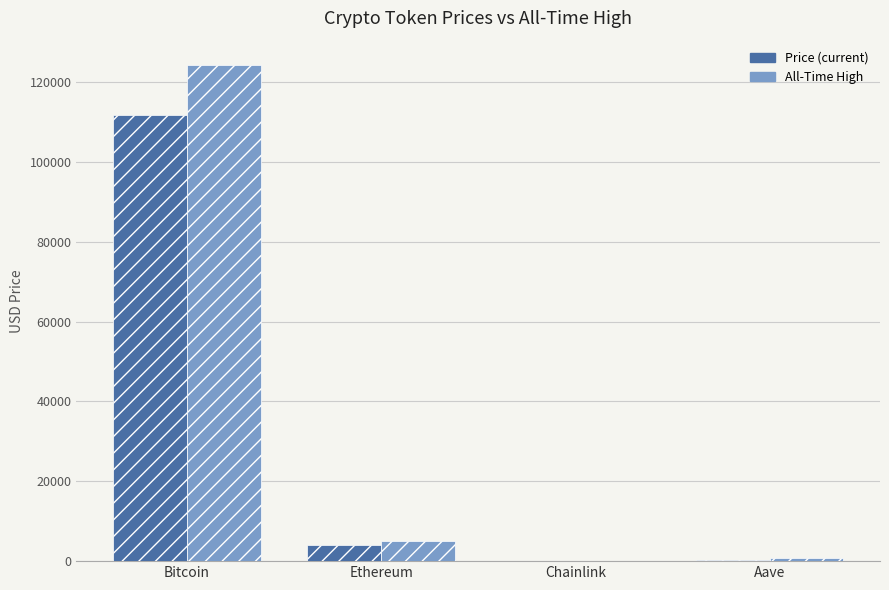

What is the greatest value displayed?

124128.0